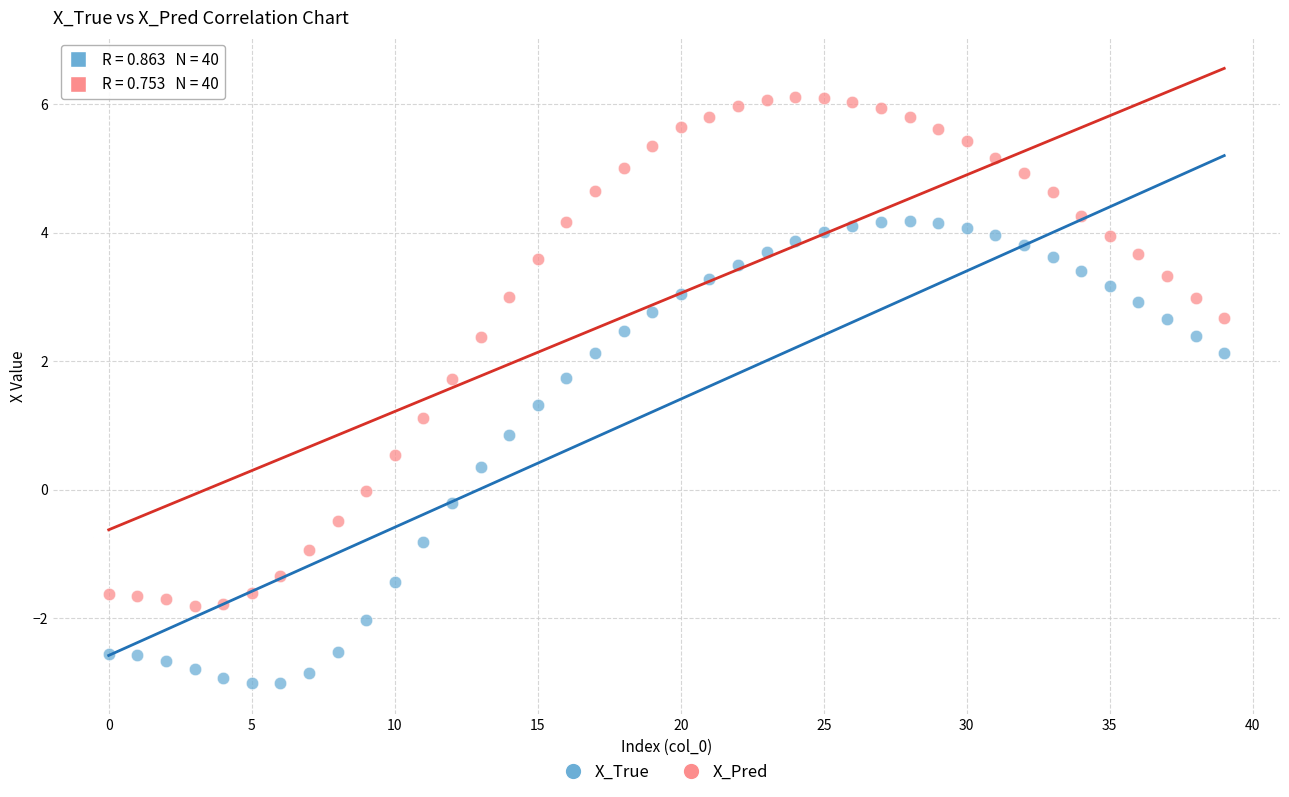

What are all the series names shown in the legend?

X_True, X_Pred